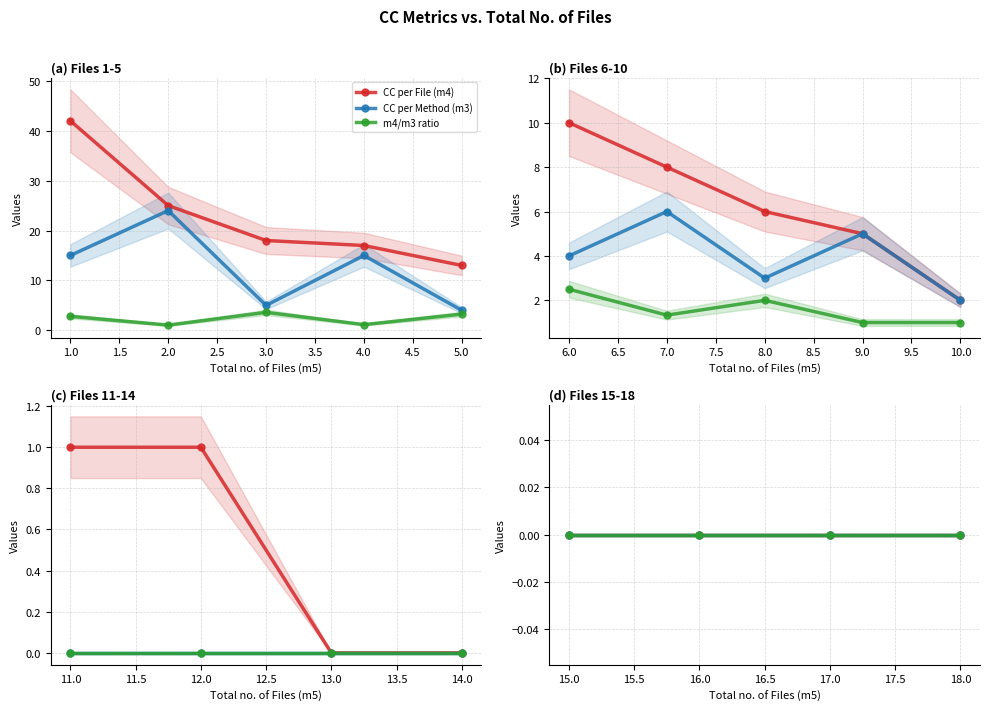

What is the value of the m4/m3 ratio point at the 7th from the left?

1.3